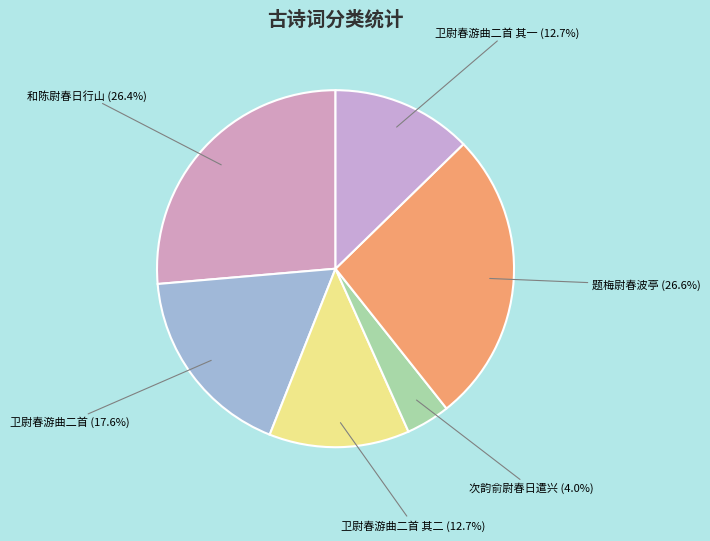

How many slices are in this pie chart?

6